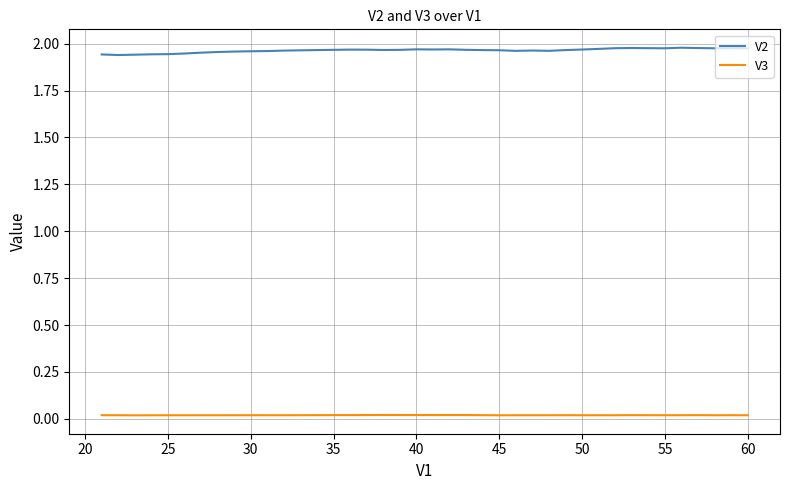

In V3, how many points are higher than both neighbors (excluding endpoints)?

10